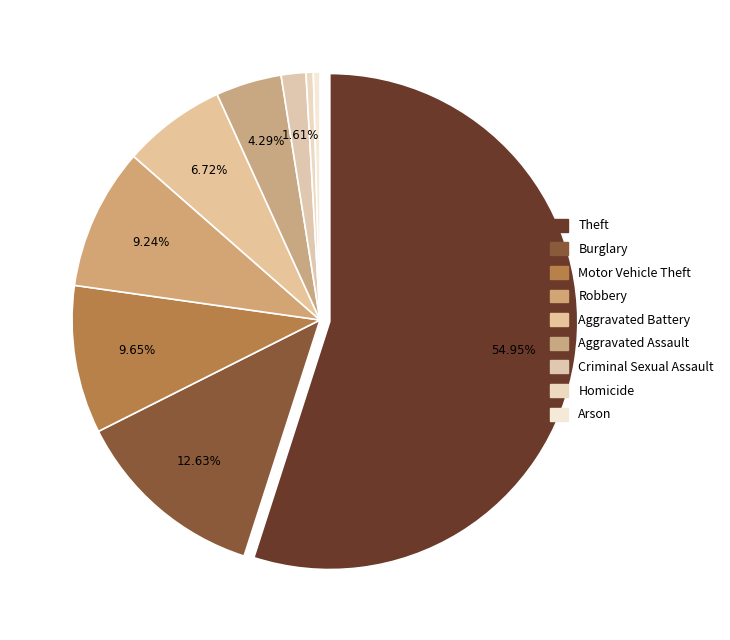

How many slices are in this pie chart?

9